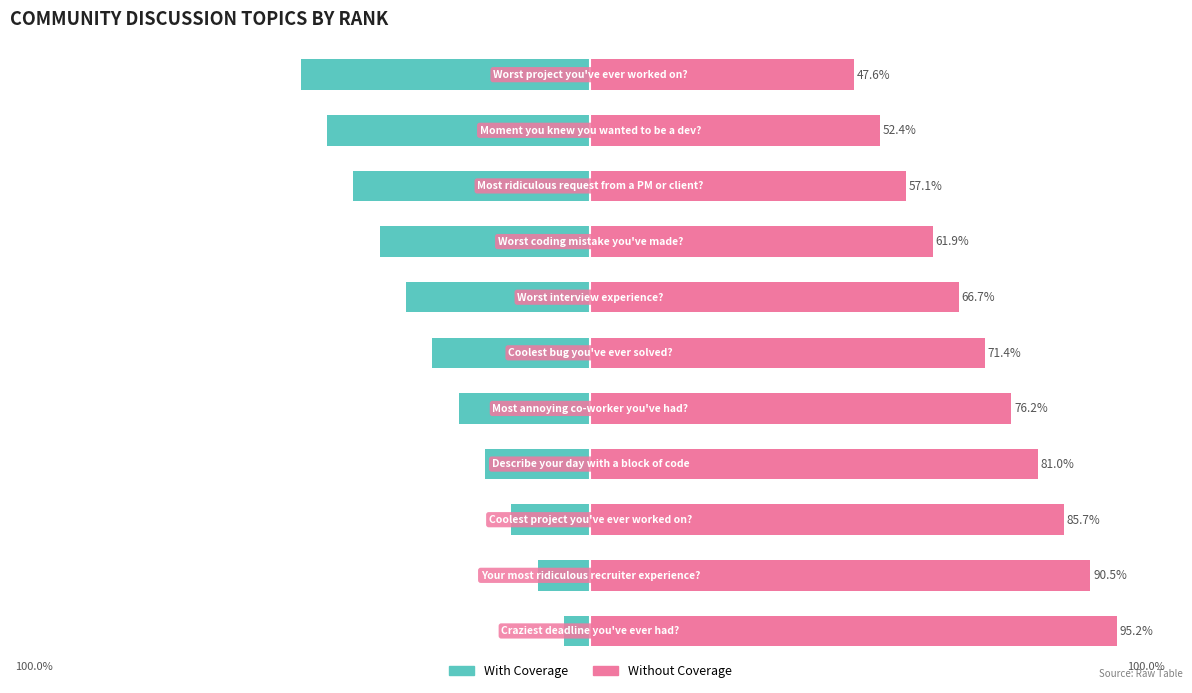

What is the difference between the second highest and minimum values in the With Coverage series?

42.9